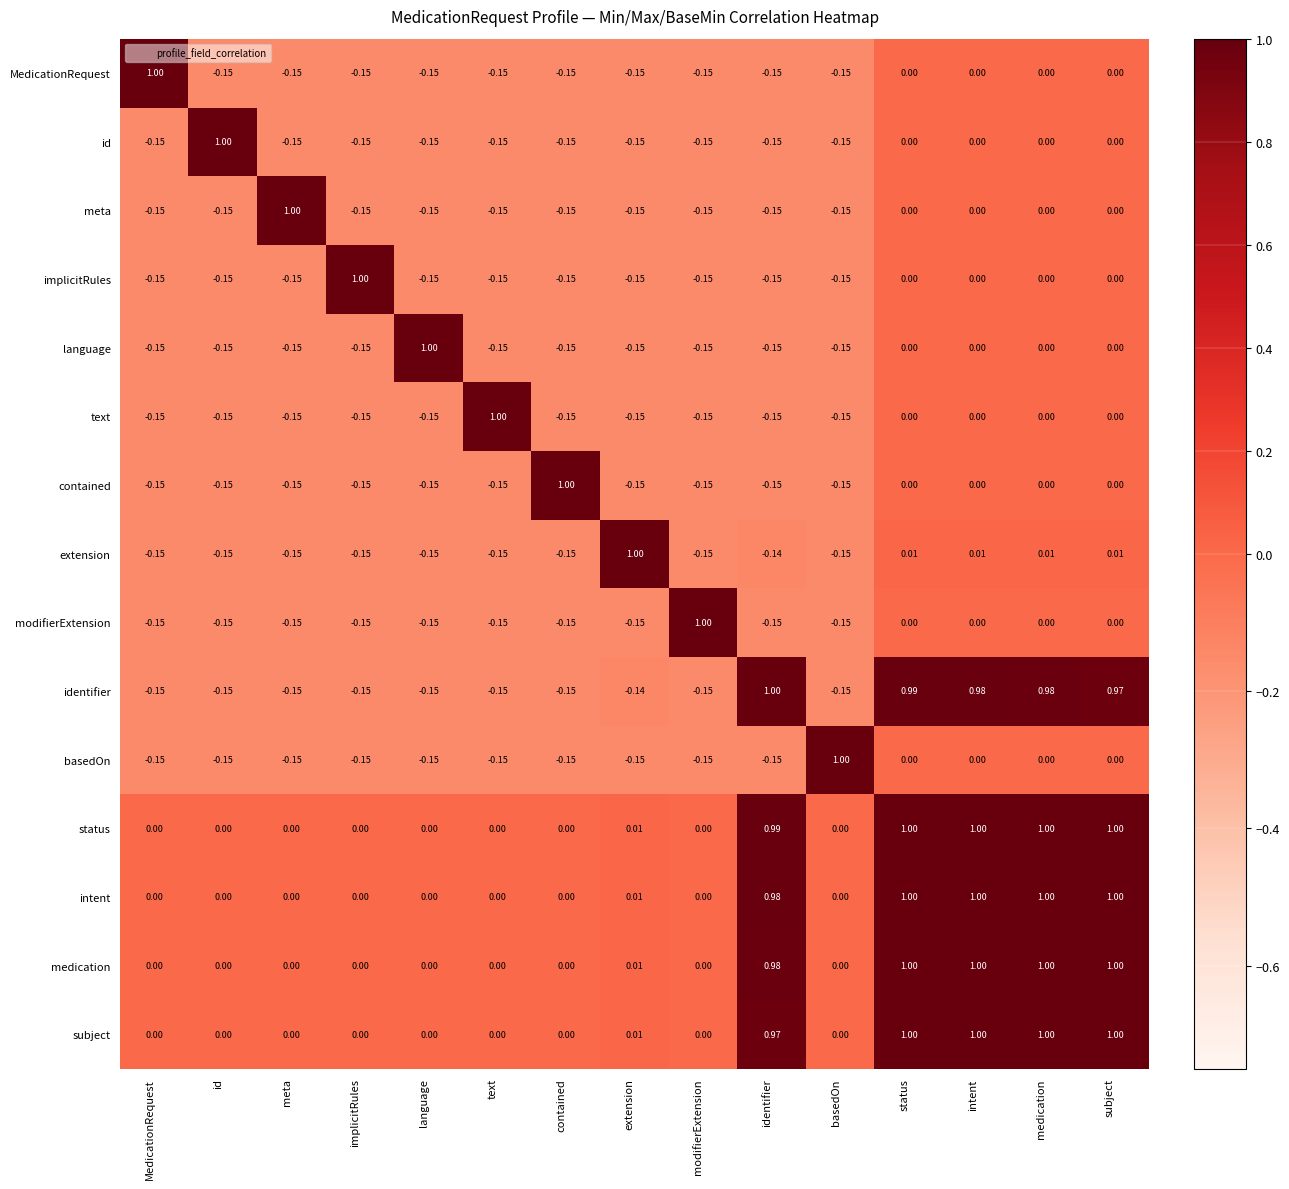

At which label does id first exceed 0?

id